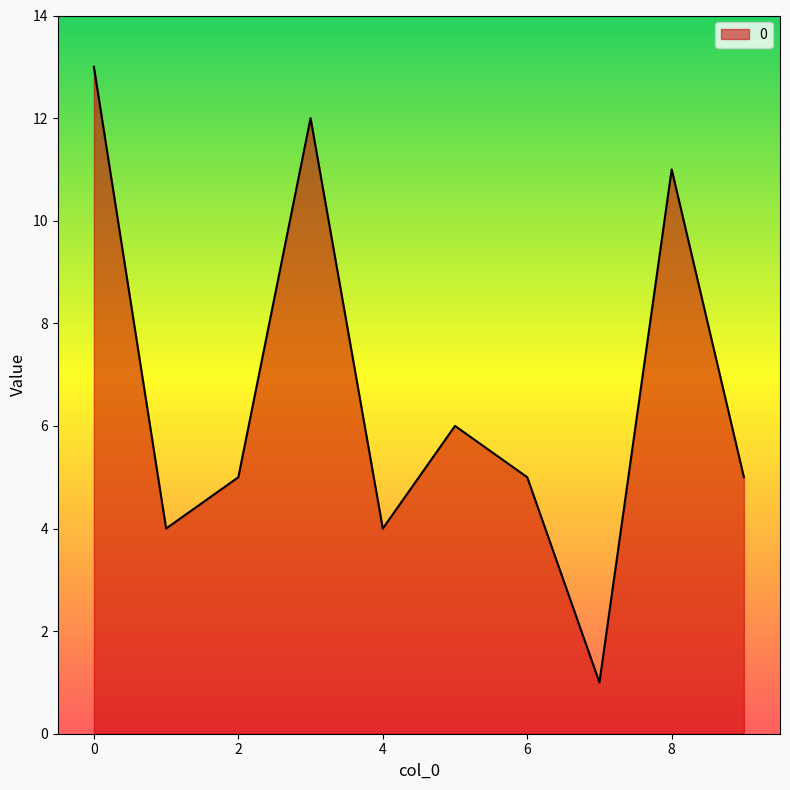

What is the greatest value displayed?

13